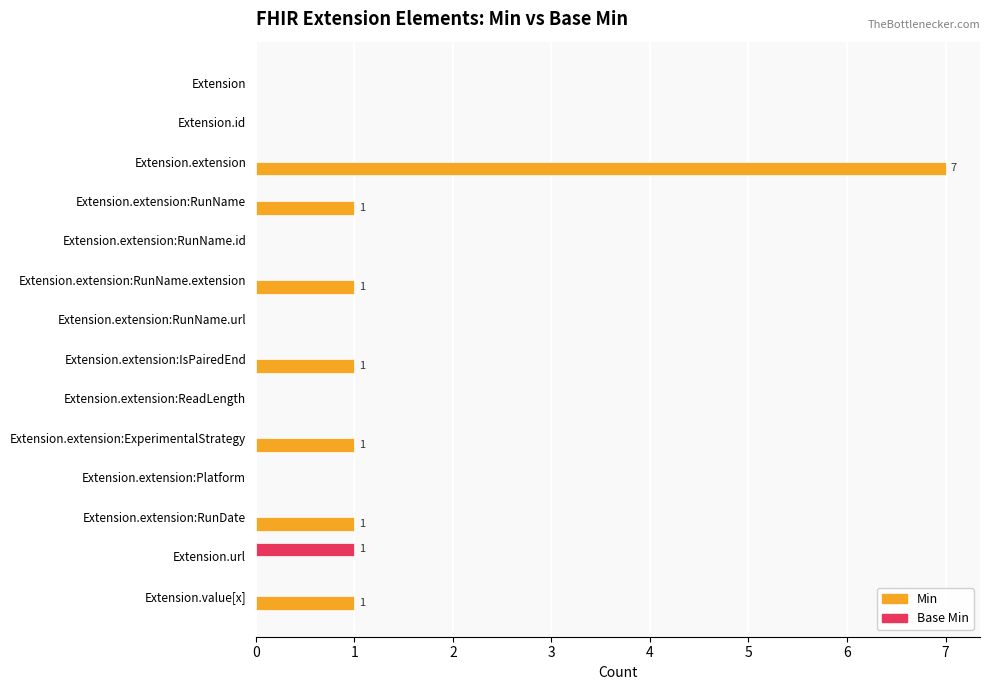

Which series changed the most between Extension.extension:ReadLength and Extension.extension:ExperimentalStrategy?

Min